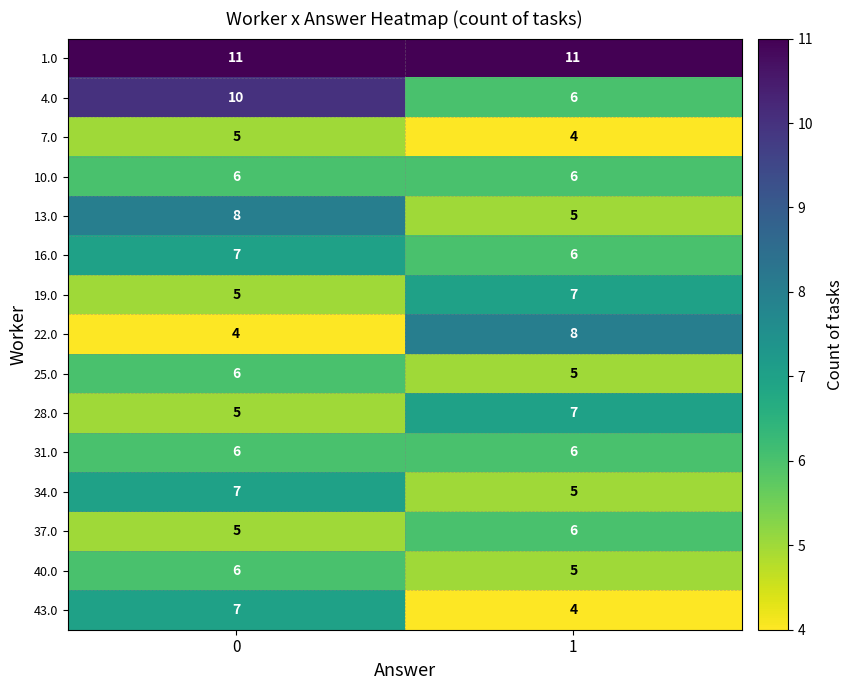

True or false: 16.0 has a value of 4 at 0.

False